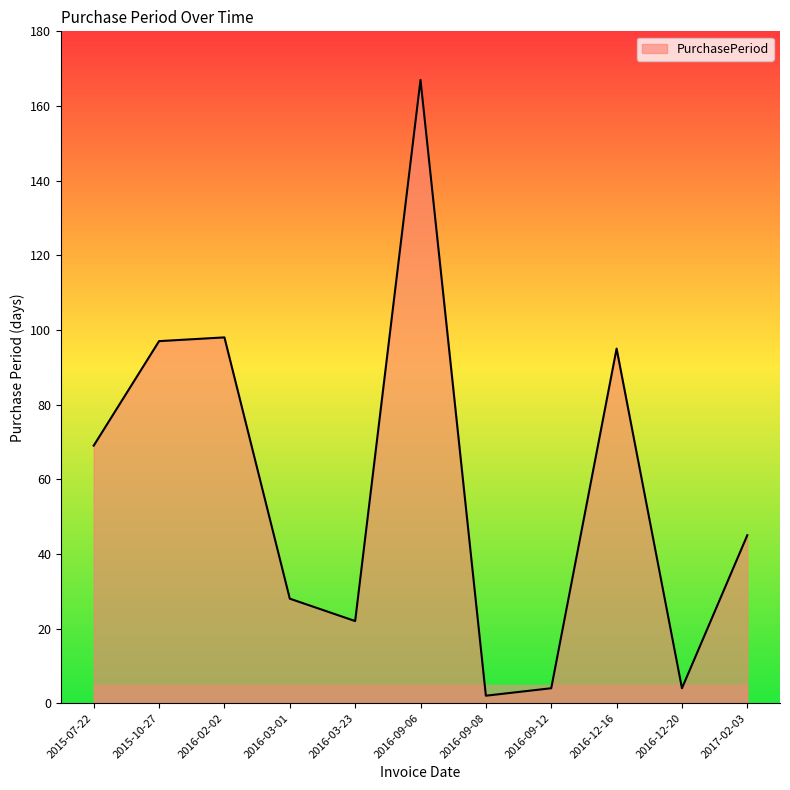

The chart shows a value of 46 at 2016-03-01. True or false?

False